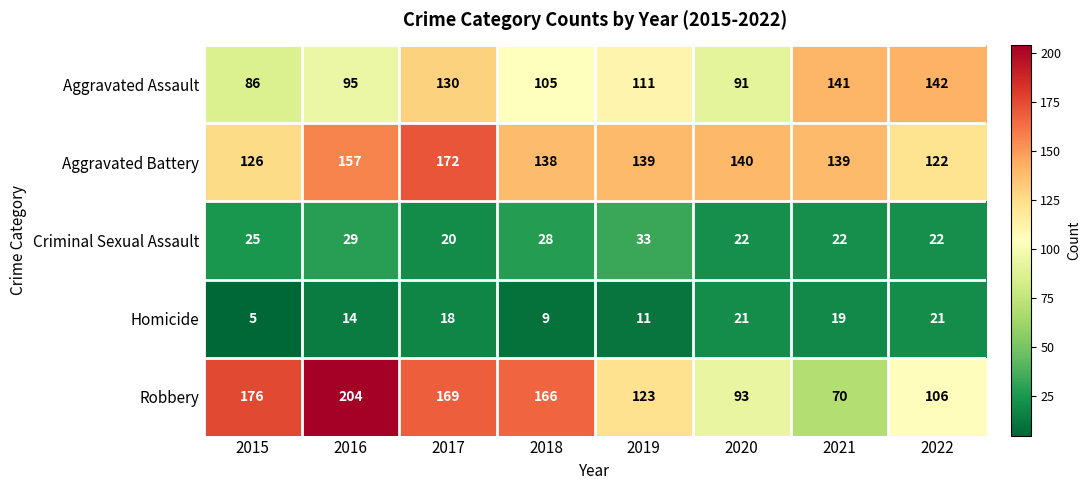

Count the number of data series in this chart.

5